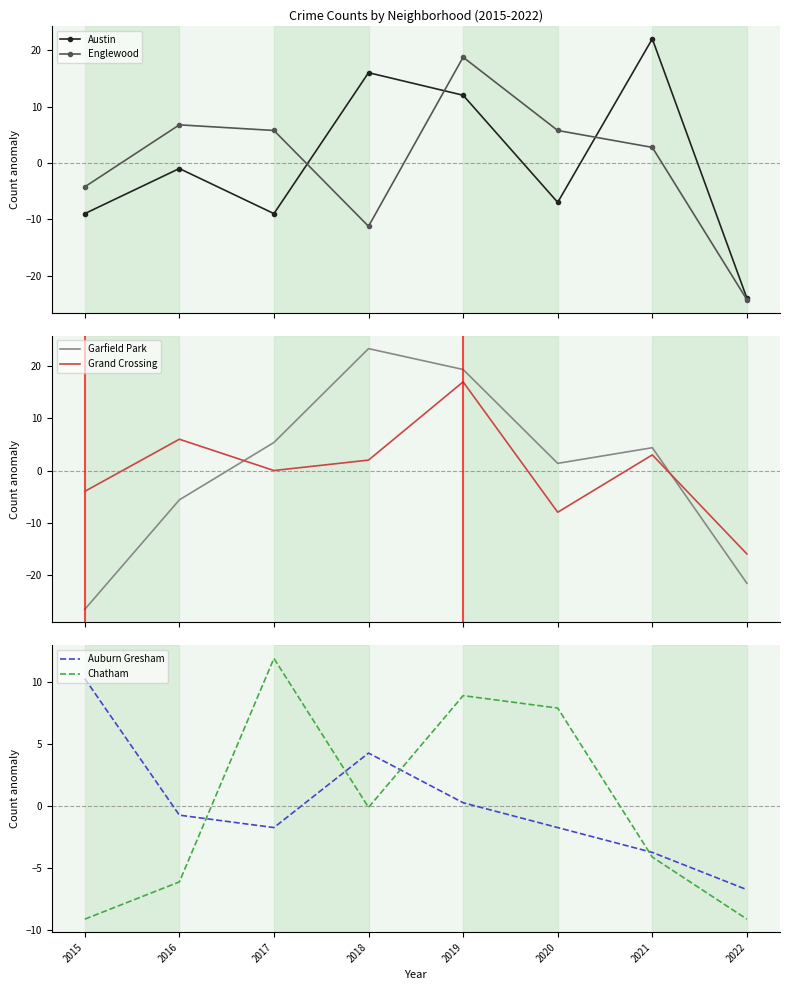

At which category does the chart reach its minimum across all series?

2015